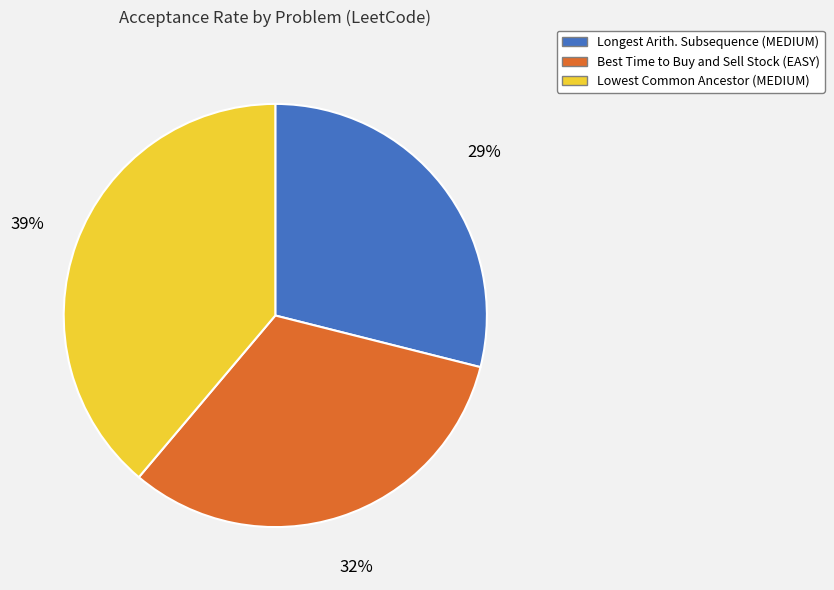

How many segments does this pie chart have?

3